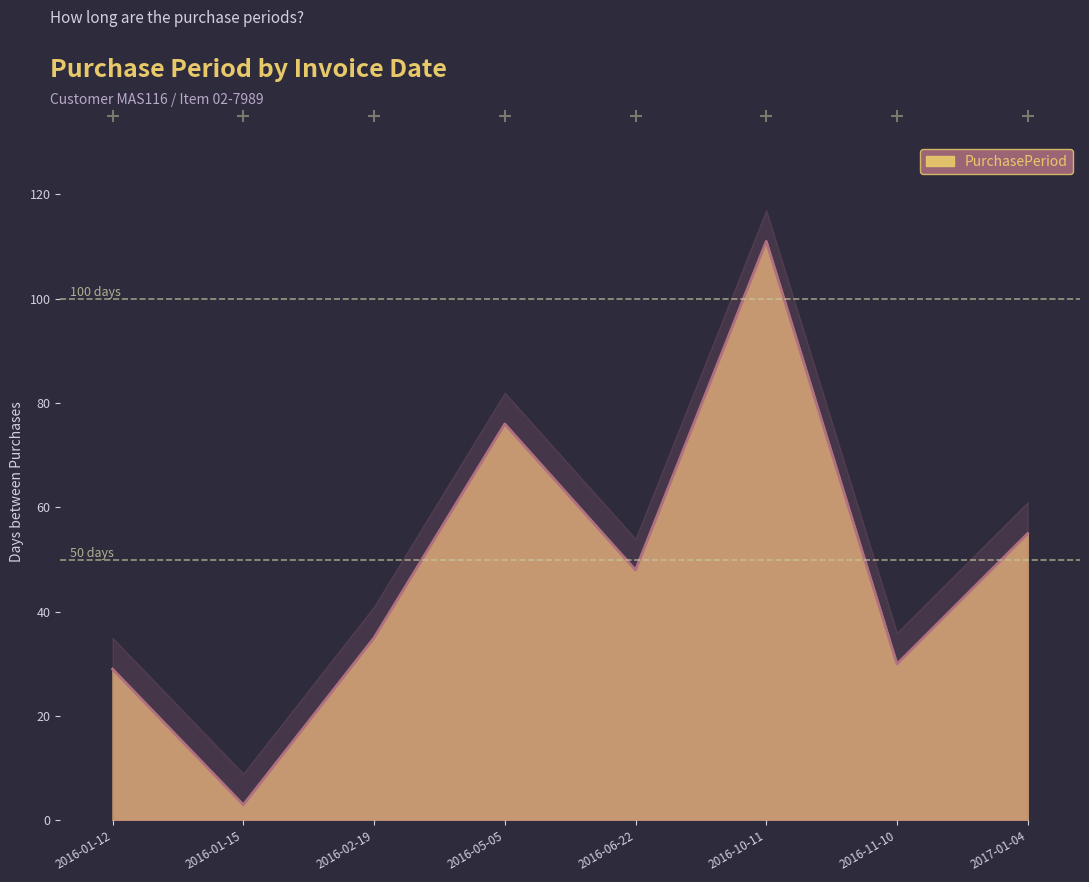

What is the ratio of the value at 2016-06-22 to the value at 2016-02-19?

1.4